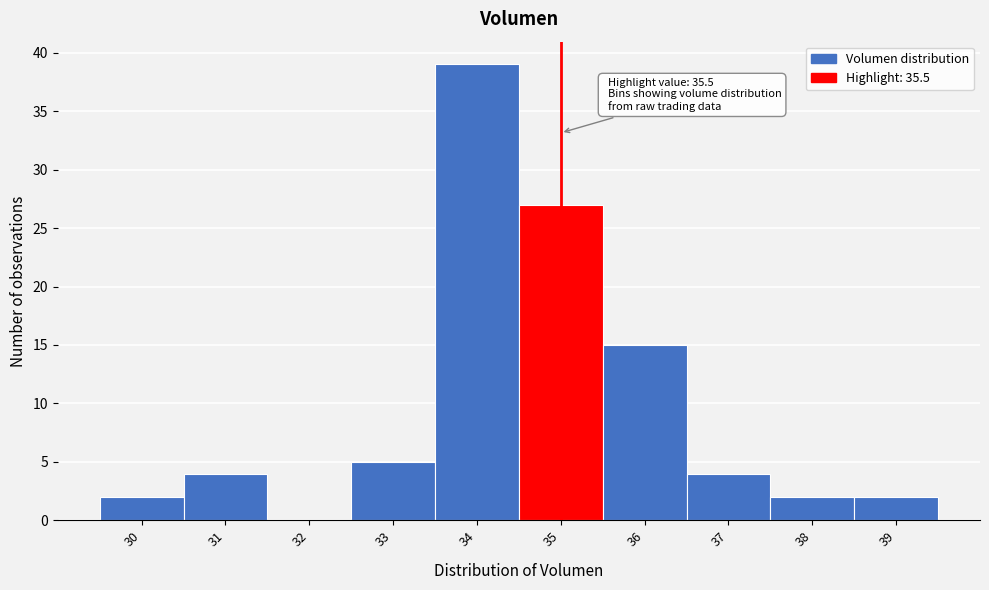

Reading right to left, what are all the values shown in this chart?

39=2	38=2	37=4	36=15	35=27	34=39	33=5	32=0	31=4	30=2